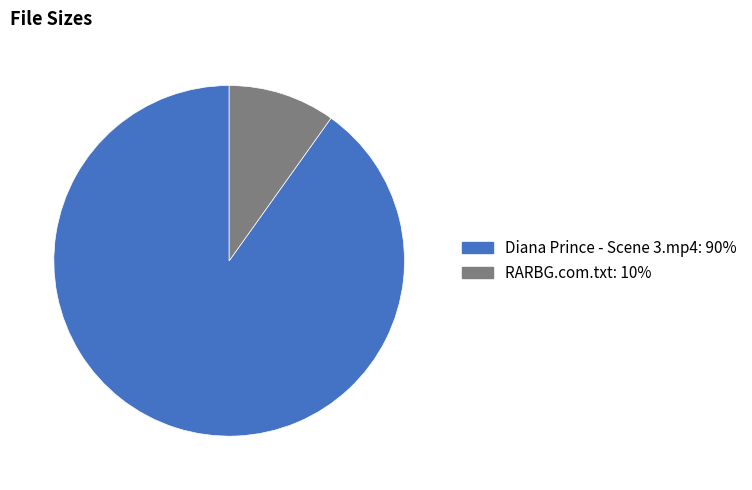

The Diana Prince - Scene 3.mp4 slice represents 80% of the pie. True or false?

False